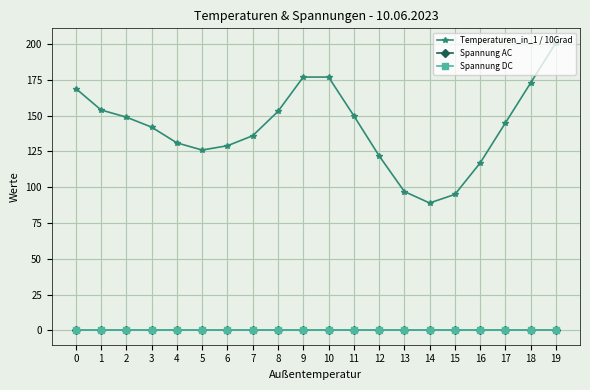

Which series has the largest total across all categories?

Temperaturen_in_1 / 10Grad